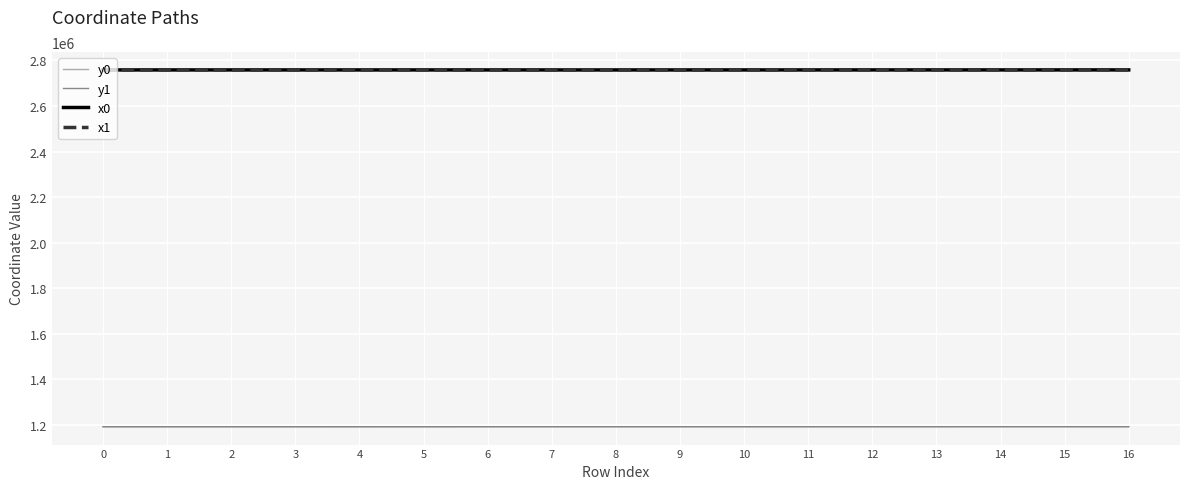

True or false: y1 has more than 1 points higher than both neighbors.

True